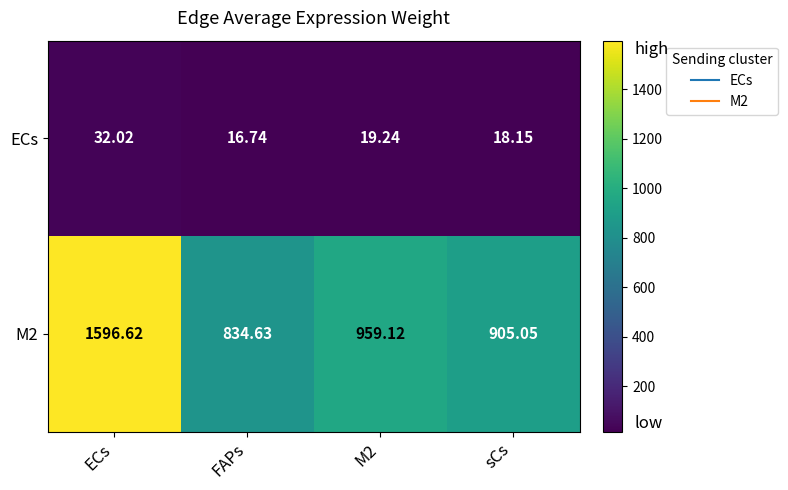

Is the value of ECs at sCs greater than the value of M2 at M2?

No